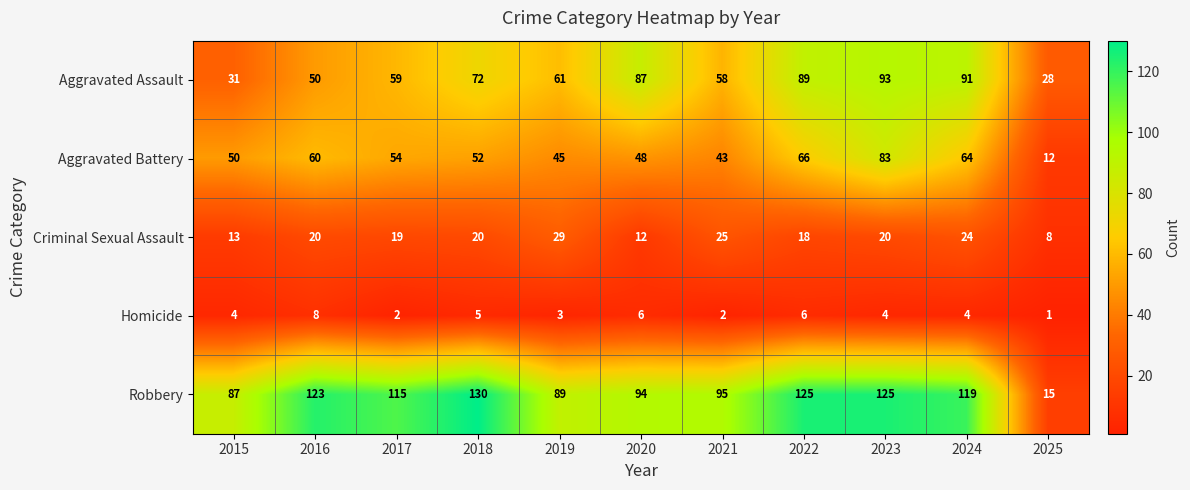

What is the difference between the highest and lowest values at 2024?

115